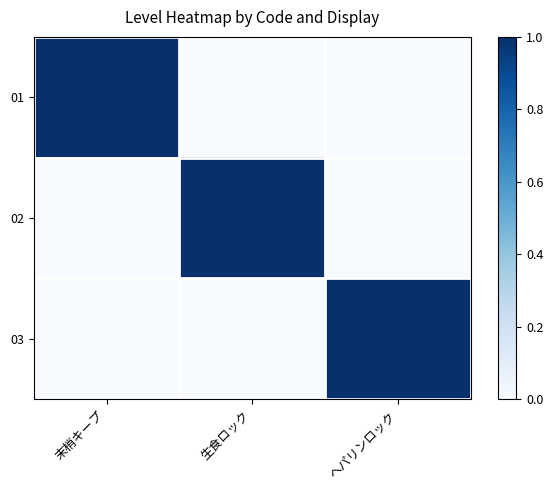

How many categories are shown in the chart?

3